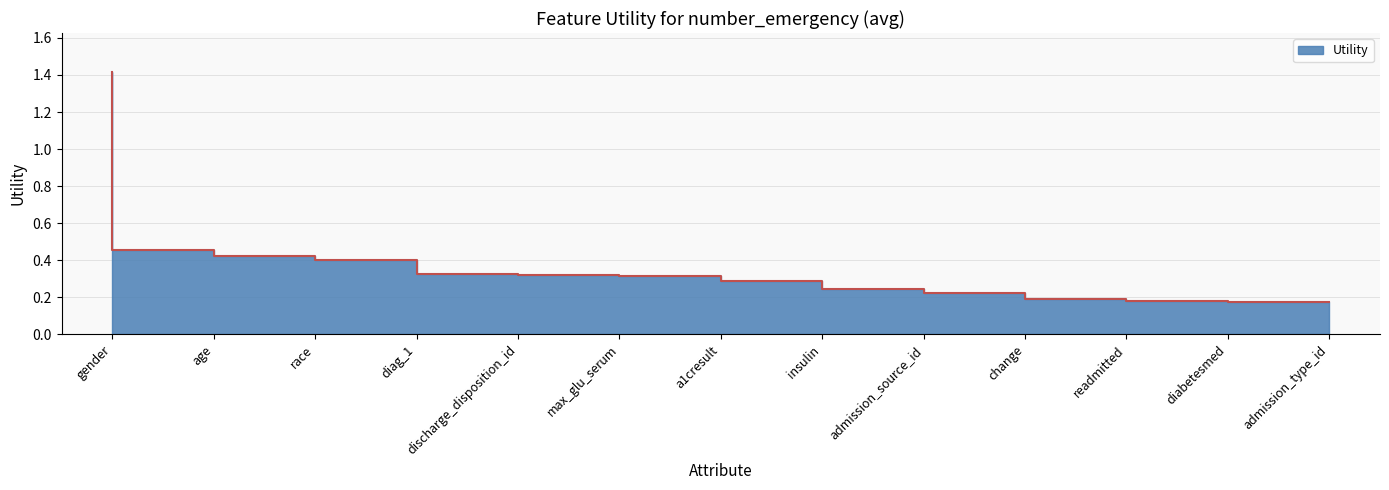

Reading left to right, transcribe all the data shown in this chart.

1.4	0.5	0.4	0.4	0.3	0.3	0.3	0.3	0.2	0.2	0.2	0.2	0.2